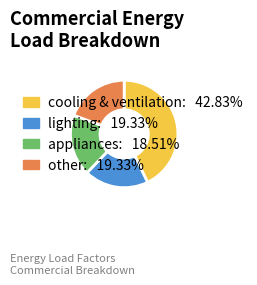

Is it true that appliances is 9% of the pie?

False